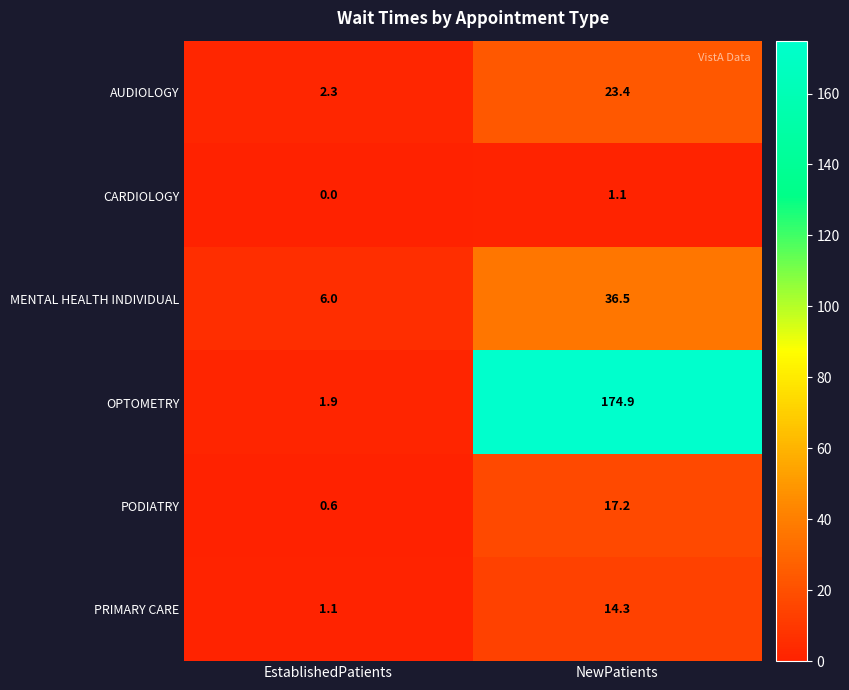

Where does the PODIATRY series first go above 17?

NewPatients